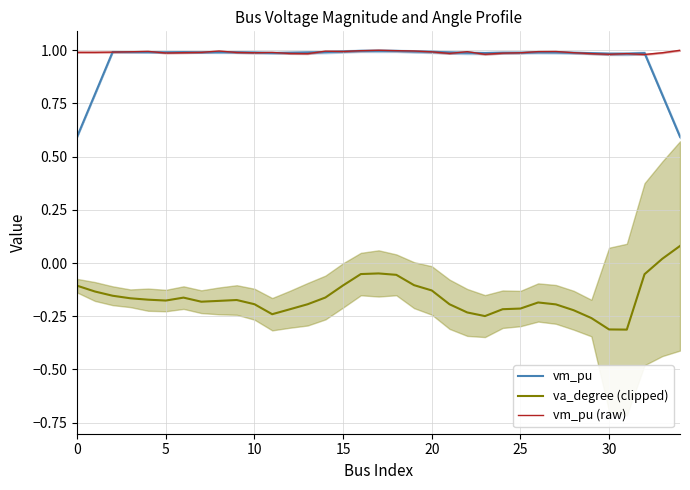

What is the value of the vm_pu point at the 17th from the left?

1.0